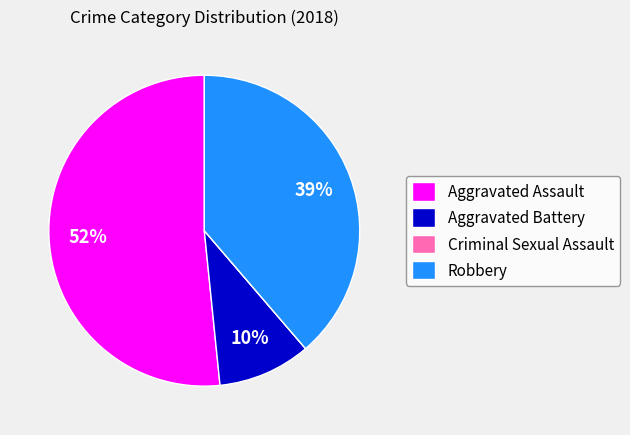

What is the largest slice in the pie chart?

Aggravated Assault